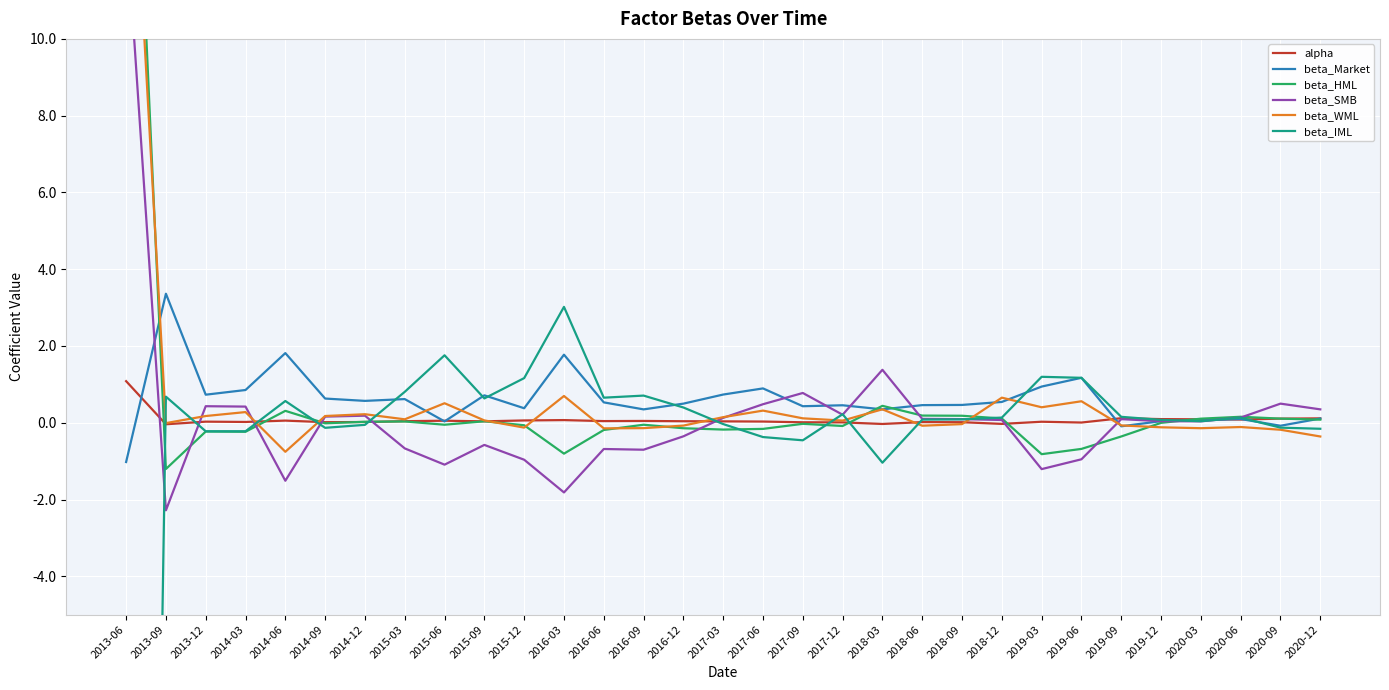

Which series ends up on top after the final intersection of alpha and beta_Market?

alpha